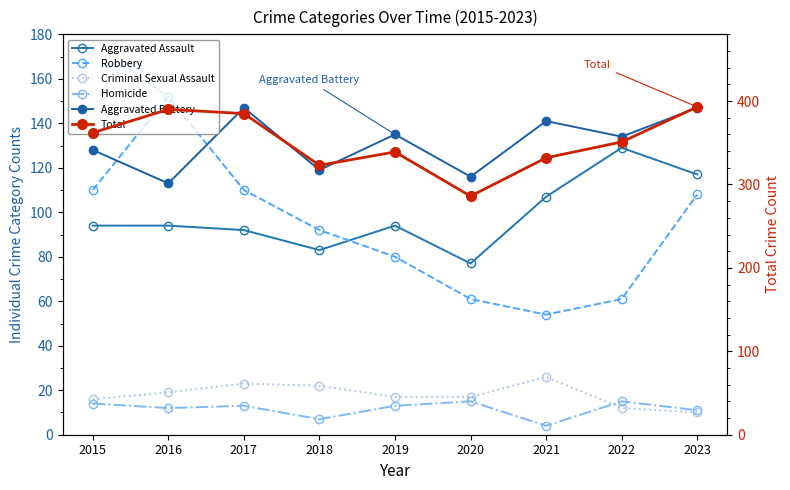

How many interior local peaks does the Total series have?

2